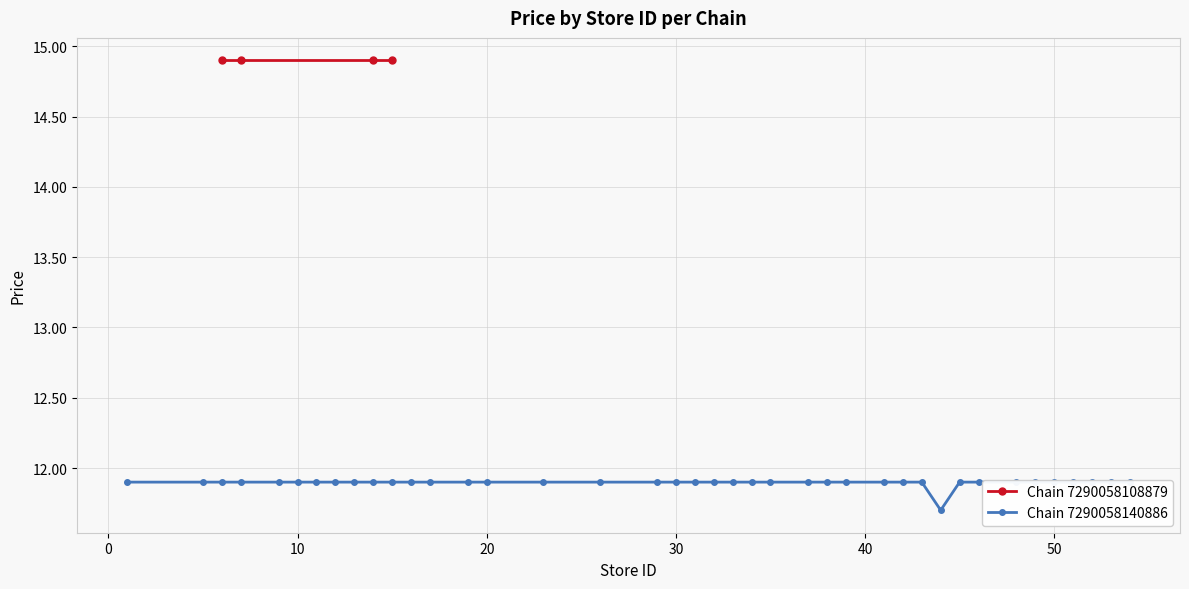

What is the difference between the second highest and minimum values?

0.2